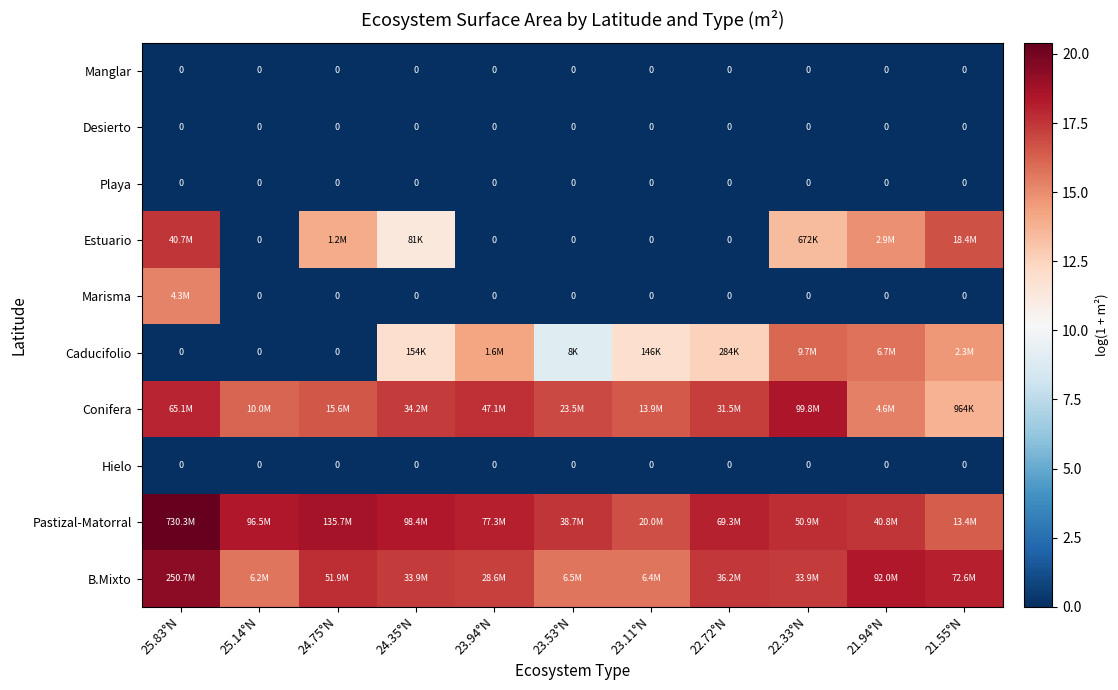

Is it true that Manglar equals 0.0 at 25.14°N?

True